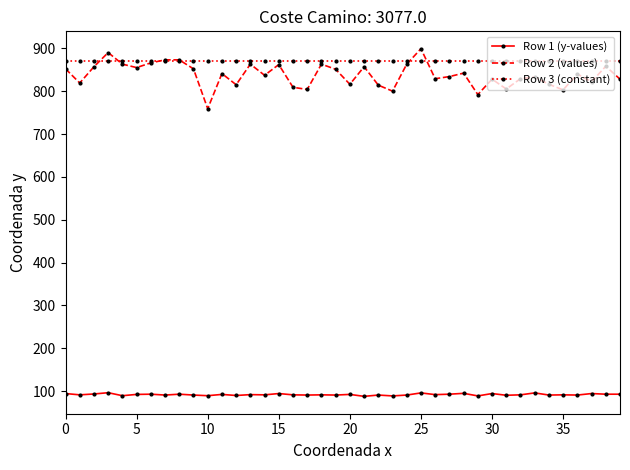

True or false: Row 3 (constant) and Row 1 (y-values) cross at least once.

False